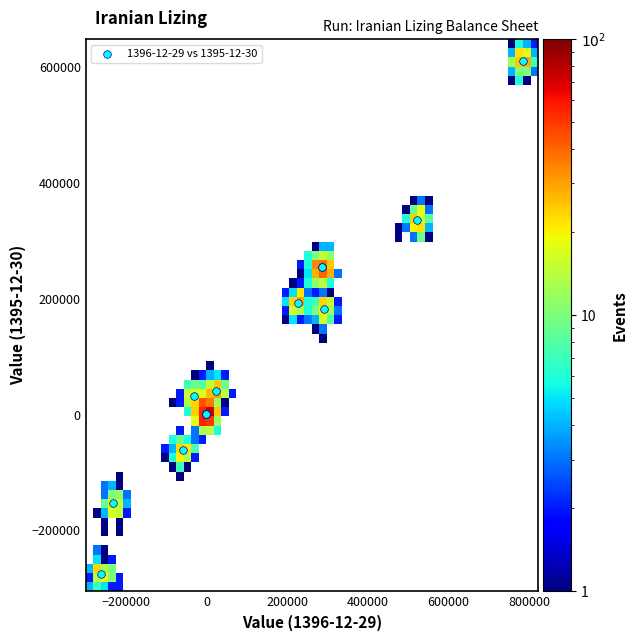

What Y value in the scatter plot is closest to 167486?

181607